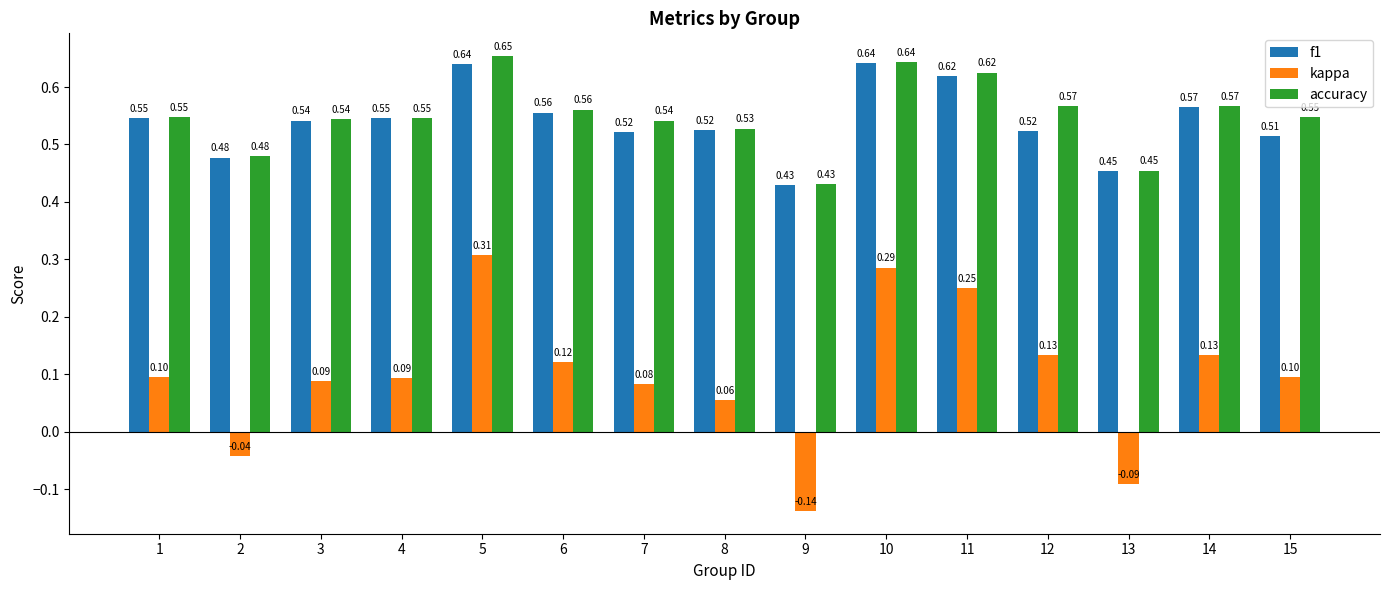

Where is kappa nearest to the value 0?

2